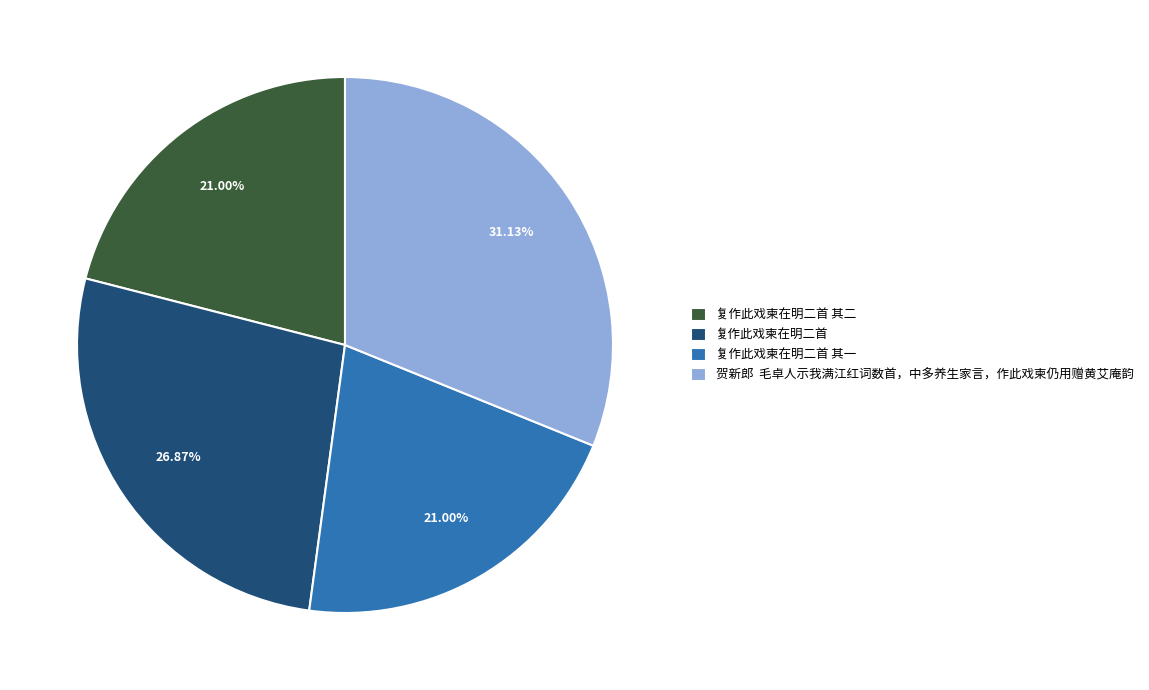

Which slice is the largest?

贺新郎 毛卓人示我满江红词数首，中多养生家言，作此戏柬仍用赠黄艾庵韵